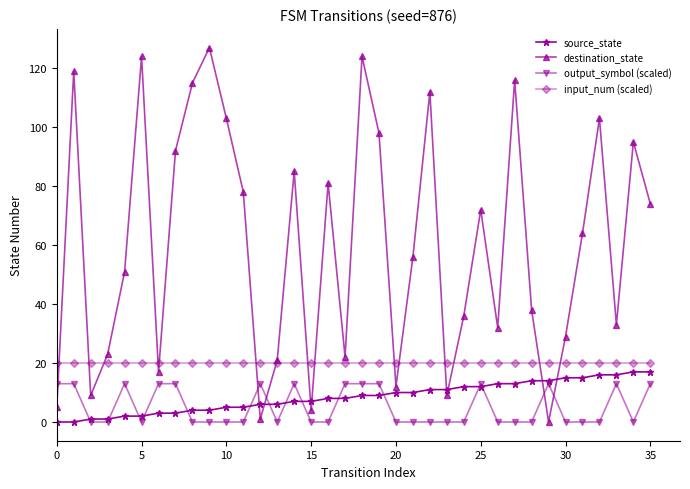

Which series has the largest range (max minus min)?

destination_state